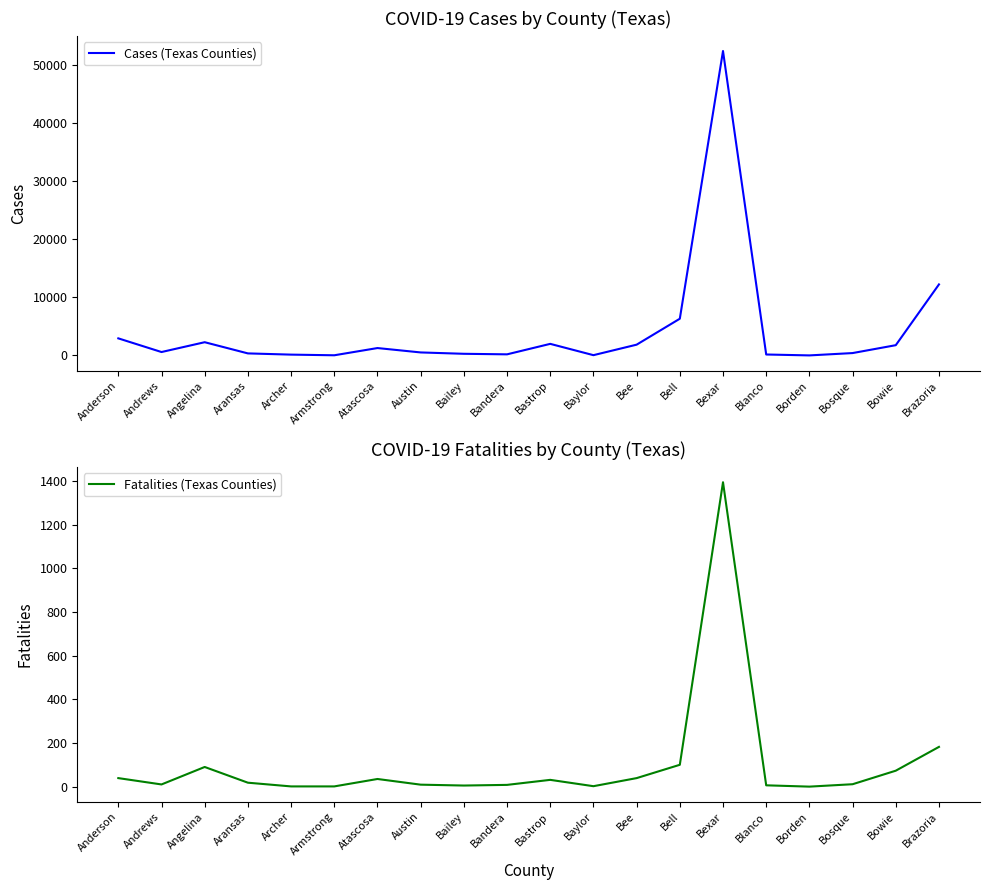

List the labels in order of Fatalities (Texas Counties) value, smallest first.

Borden, Archer, Armstrong, Baylor, Bailey, Blanco, Bandera, Austin, Andrews, Bosque, Aransas, Bastrop, Atascosa, Anderson, Bee, Bowie, Angelina, Bell, Brazoria, Bexar